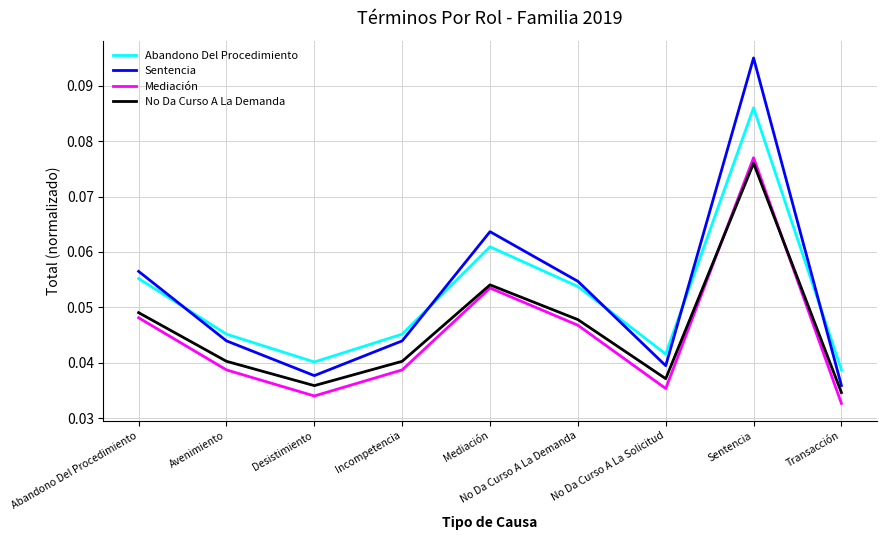

Where is the first local maximum for Abandono Del Procedimiento?

Mediación